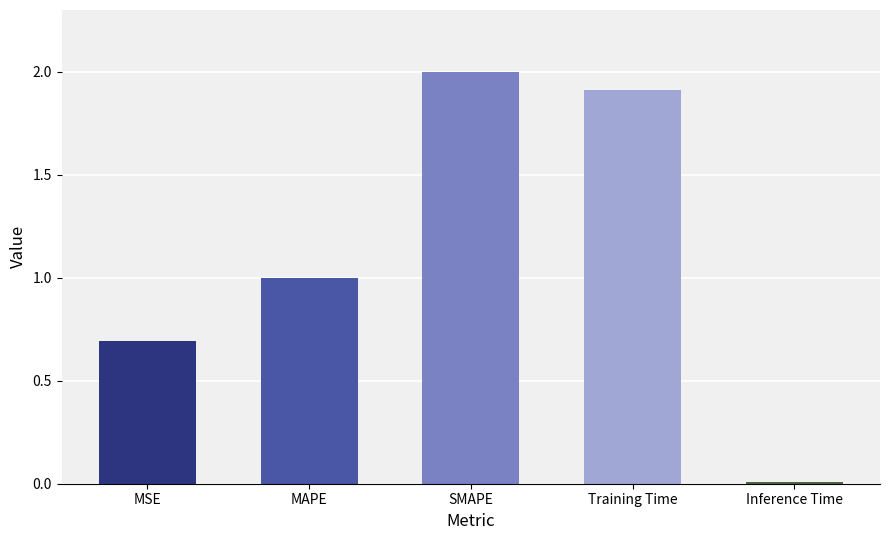

Rank the categories by value from highest to lowest.

SMAPE, Training Time, MAPE, MSE, Inference Time